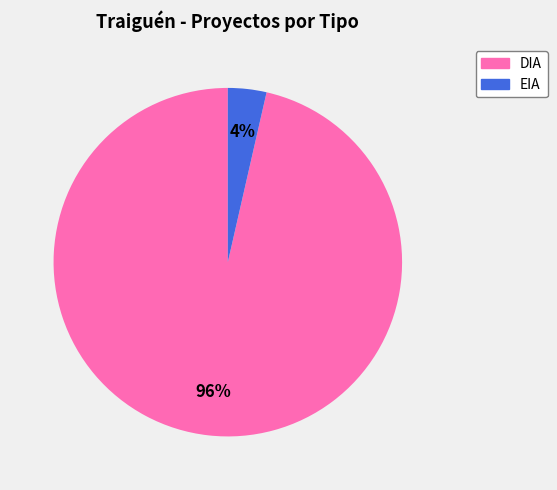

Count the number of slices in the pie.

2